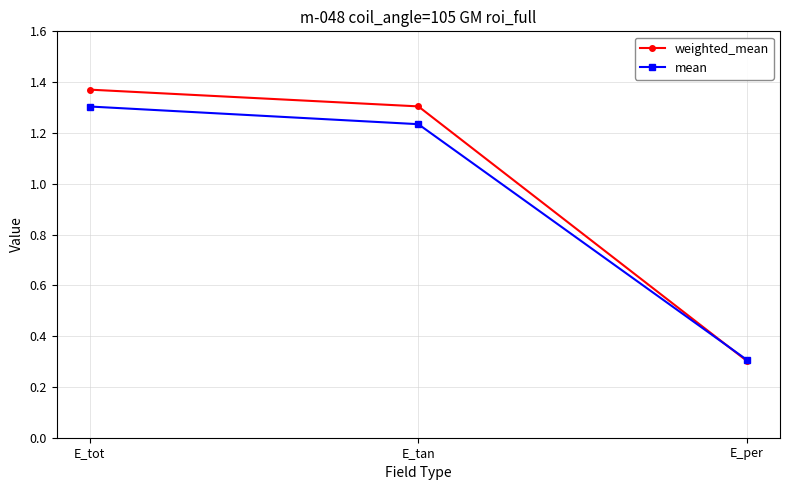

At which label is weighted_mean closest to 0?

E_per